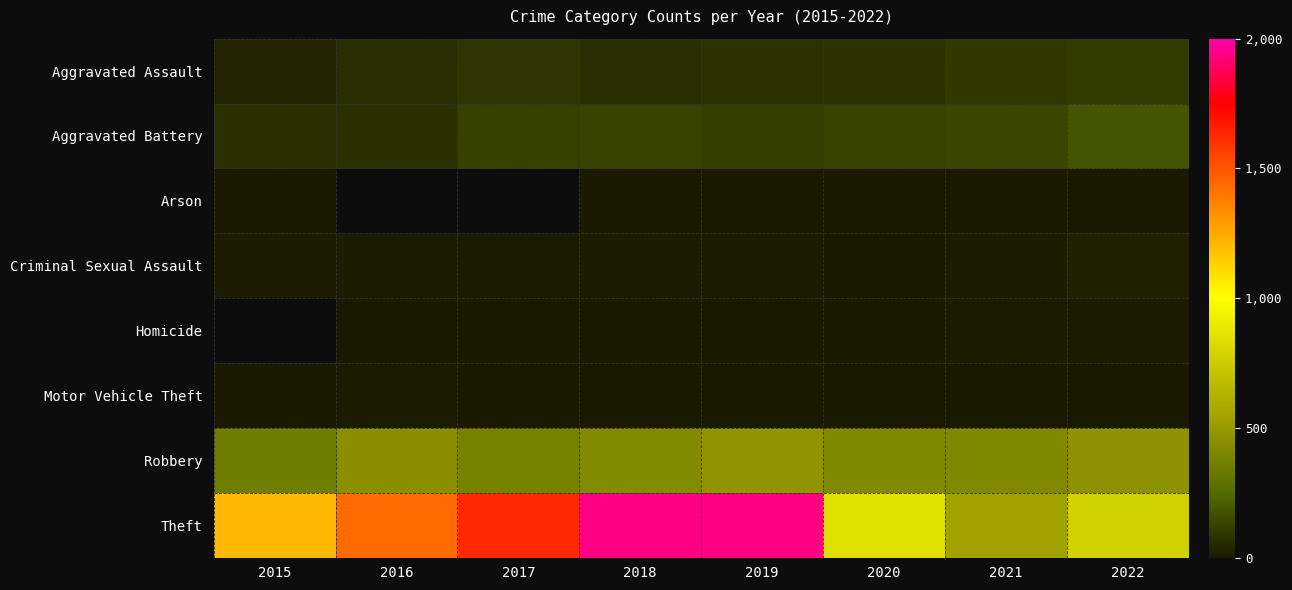

What is the smallest value displayed?

1.0